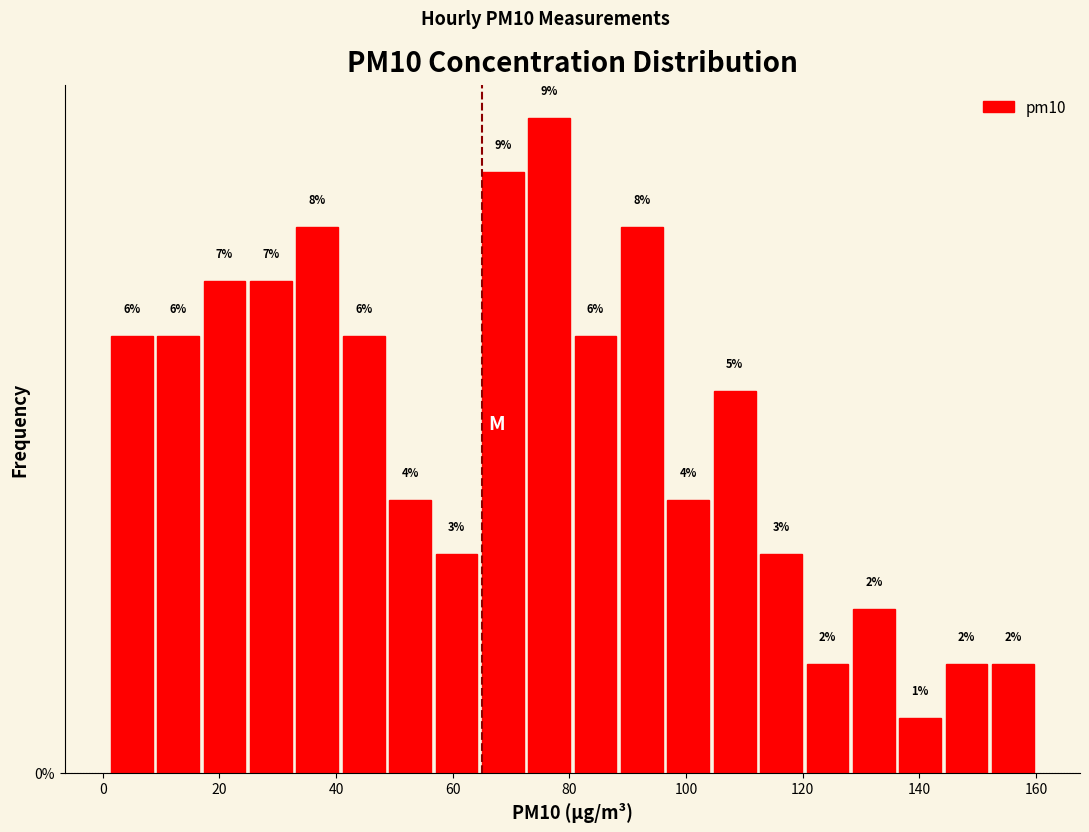

Read against the x-axis, roughly where is the centre of the tallest bar?

76